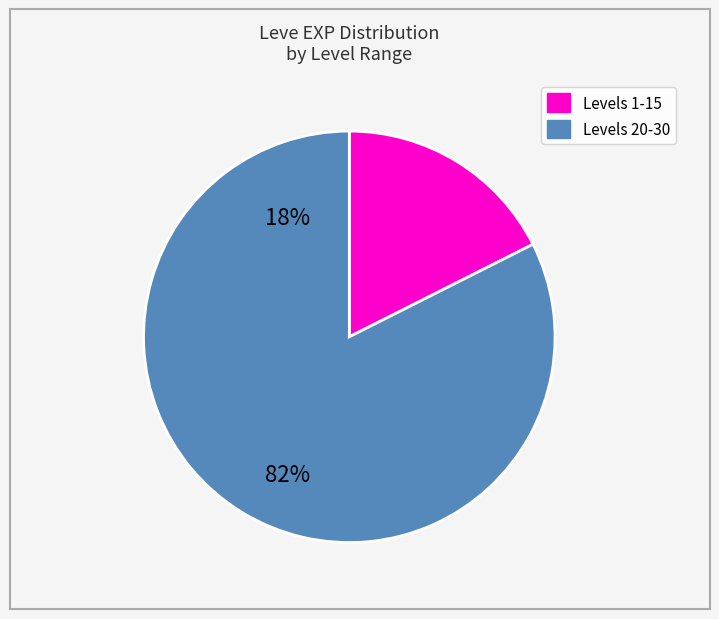

Is there a majority slice in this chart?

Yes